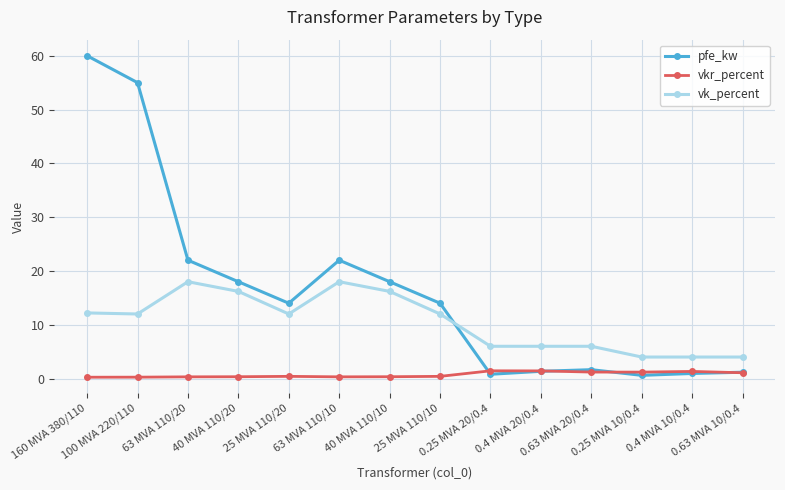

What is the label of the 1st point from the right?

0.63 MVA 10/0.4